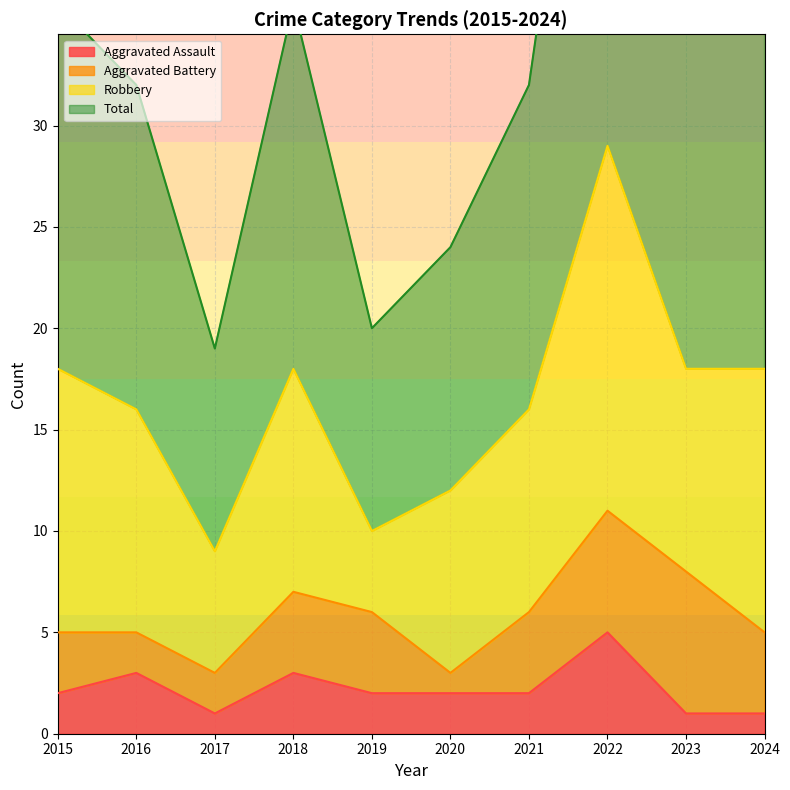

At which label is Total closest to 39?

2023